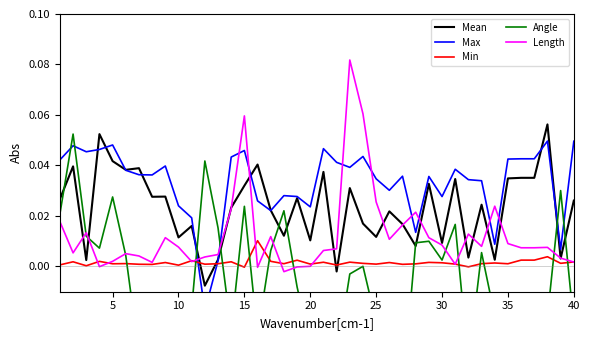

True or false: Mean and Min intersect in this chart.

True